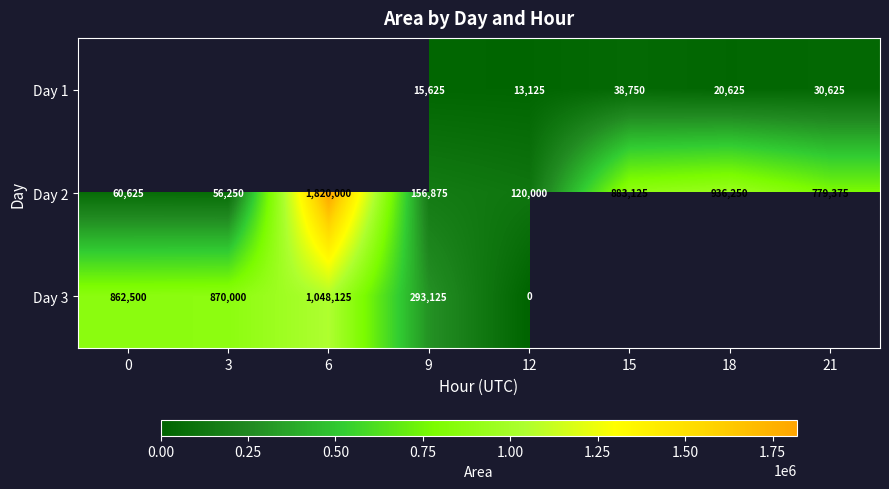

What is the spread (max minus min) of values at 9?

277500